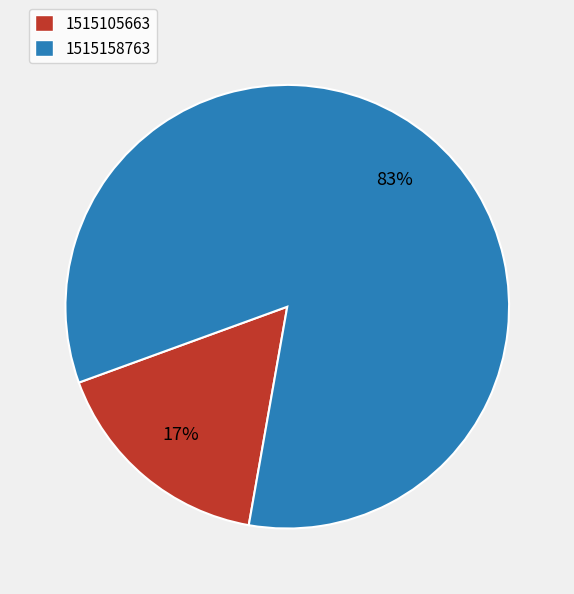

To the nearest percent, what portion does 1515105663 represent?

17%